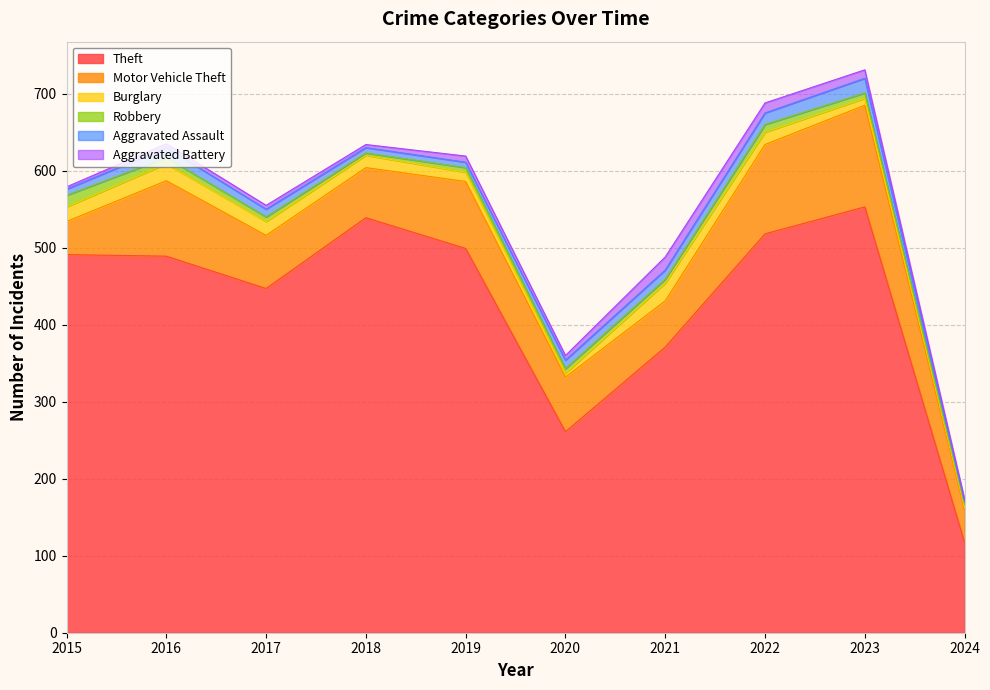

Between 2018 and 2023, which series saw the biggest shift?

Motor Vehicle Theft